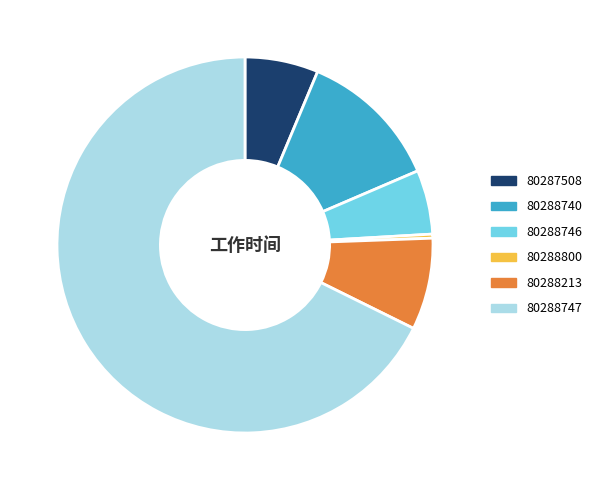

Between 80288213 and 80288747, which is larger?

80288747